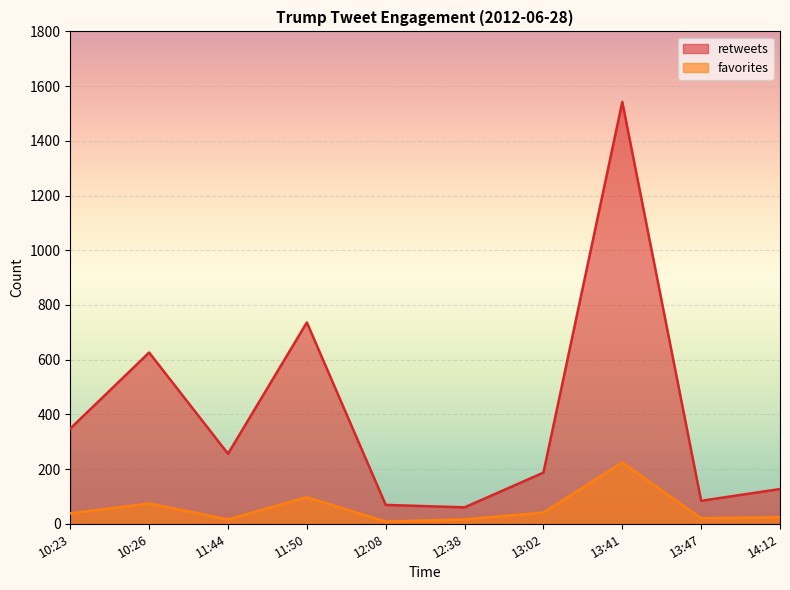

How many interior local valleys does the retweets series have?

3